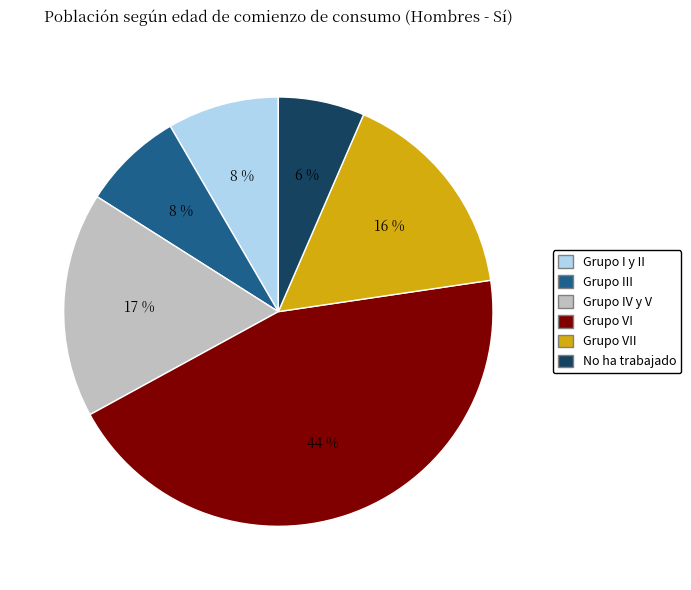

Is it true that Grupo I y II is 17% of the pie?

False